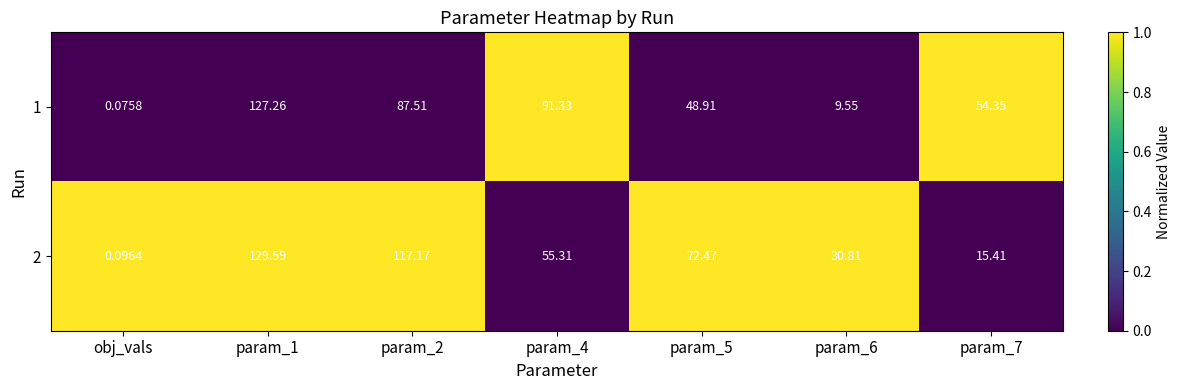

Is the value of 2 at param_7 greater than the value of 1 at param_7?

No